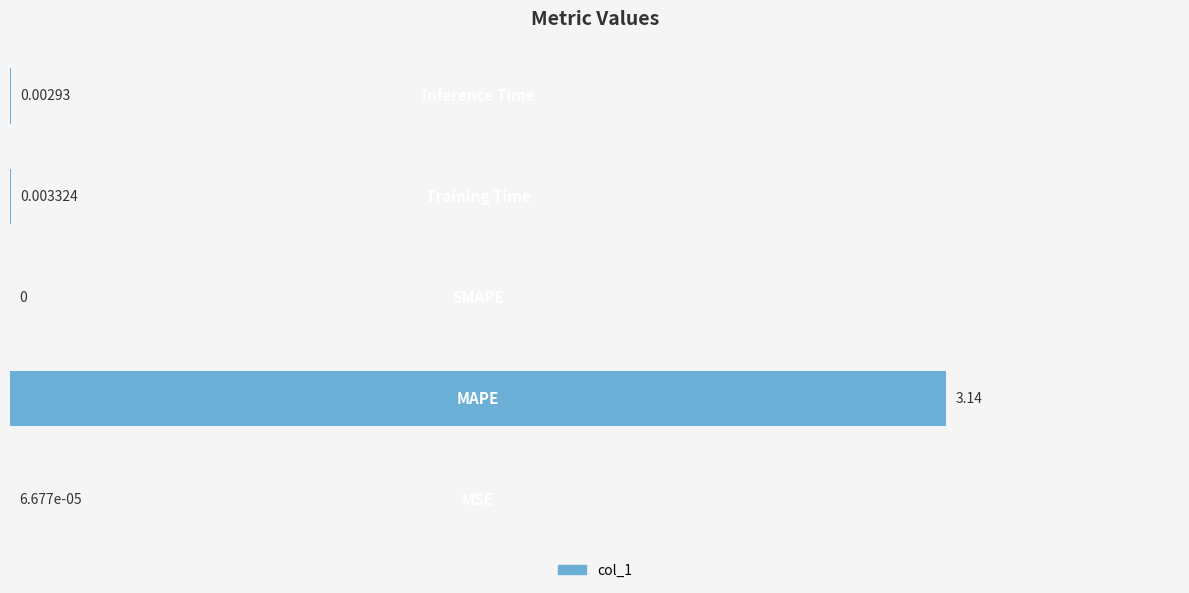

Does the chart contain stacked bars?

No